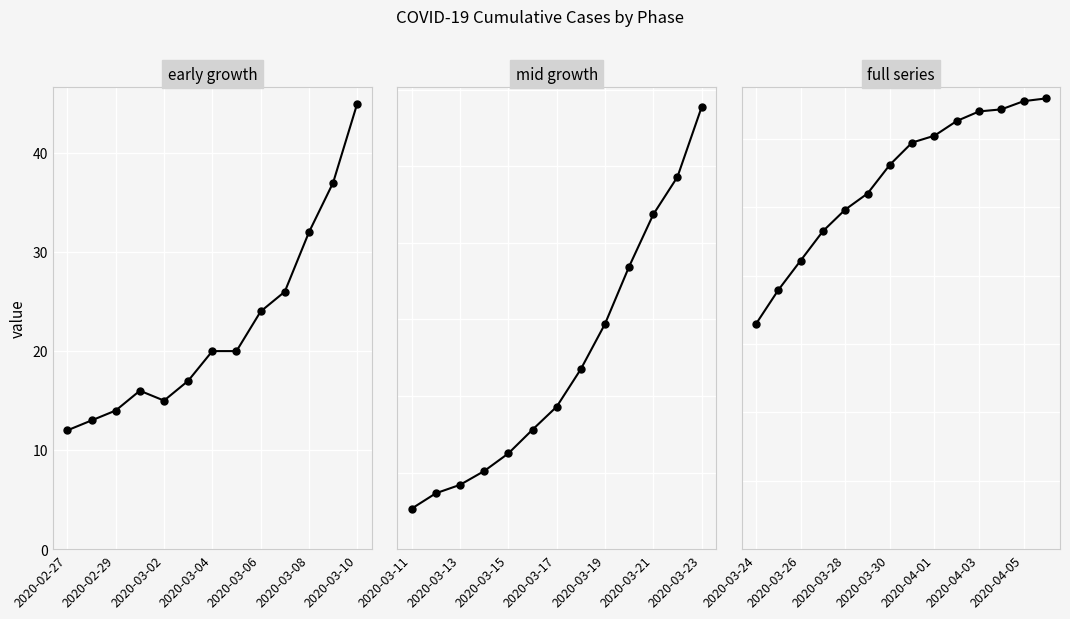

What is the change in value from 2020-03-08 to 2020-03-26?

+812